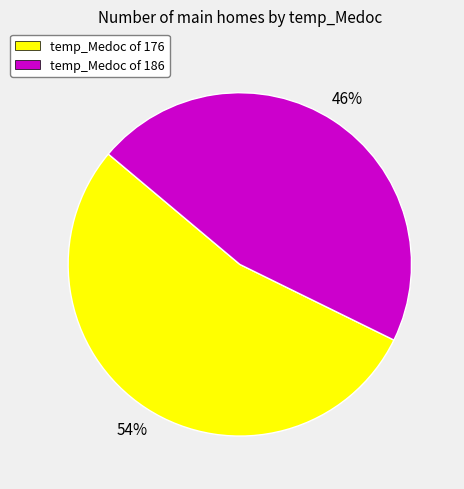

Count the number of slices in the pie.

2